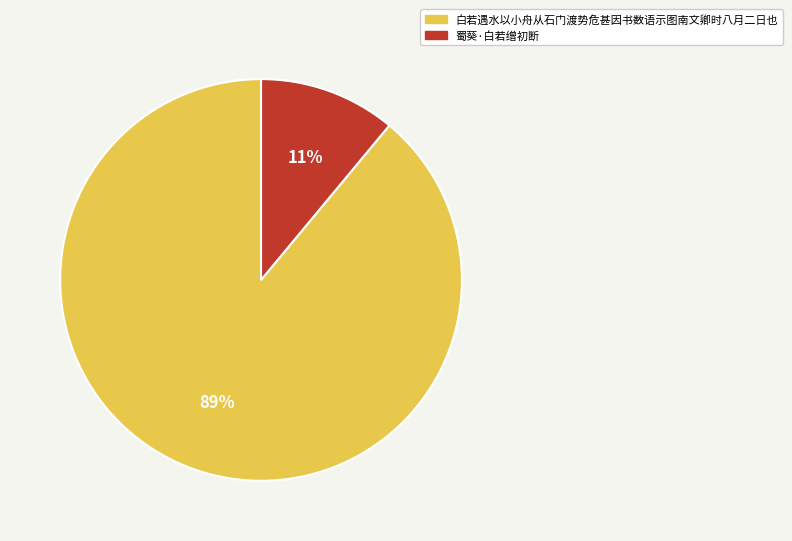

To the nearest percent, what percentage of the pie is 白若遇水以小舟从石门渡势危甚因书数语示图南文卿时八月二日也?

89%